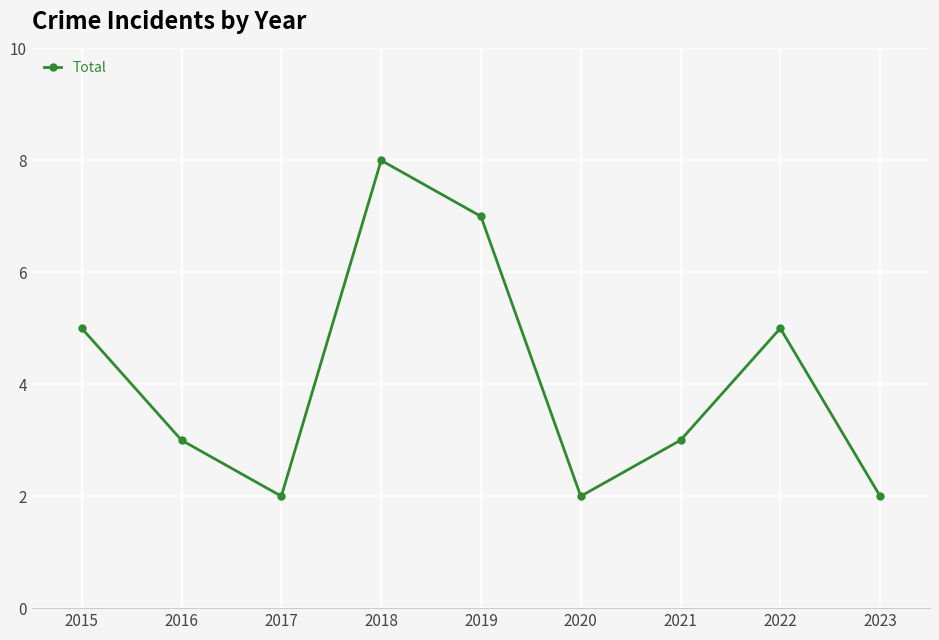

How many points are lower than both their immediate neighbors (excluding endpoints)?

2